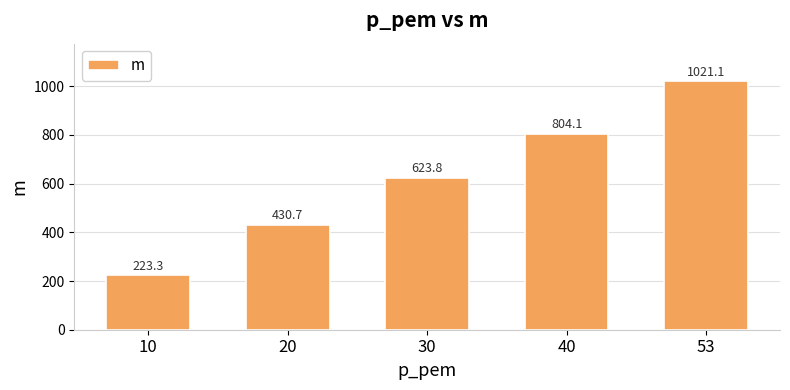

Does the chart contain stacked bars?

No